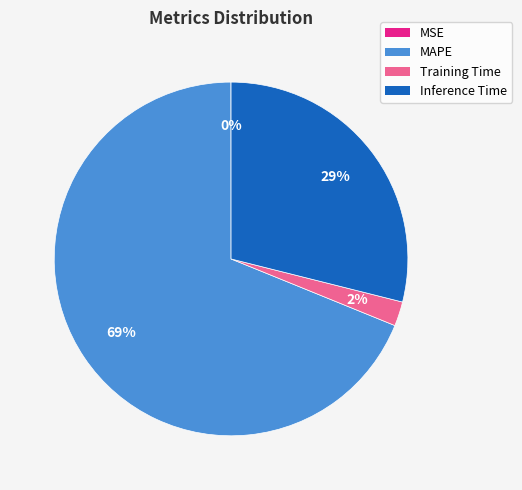

Which category accounts for the majority?

MAPE